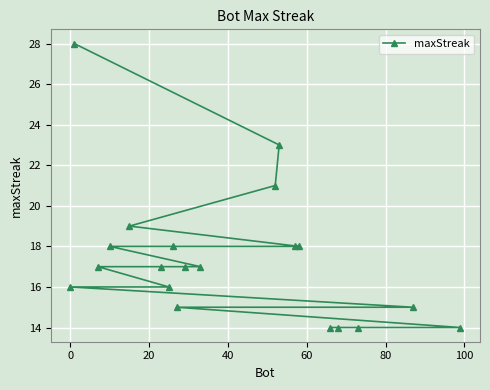

How many lines are shown in the chart?

1